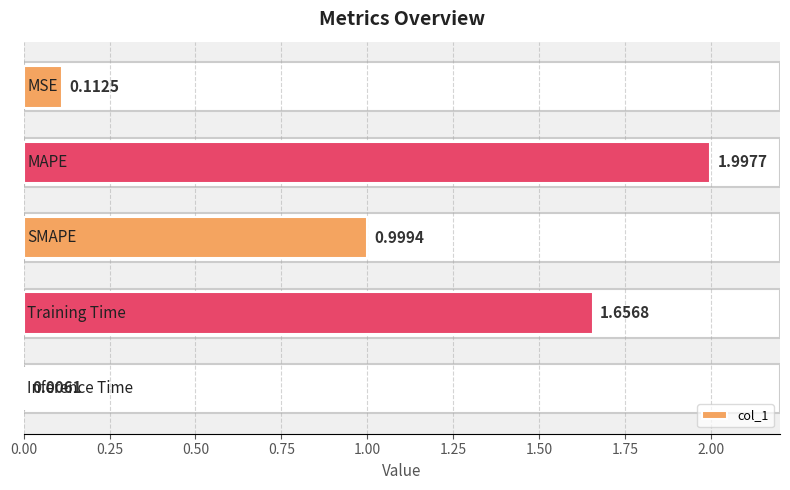

What is the sum of all values?

4.8